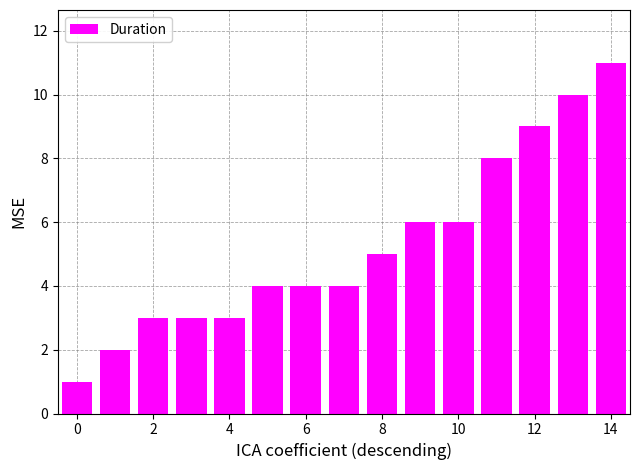

How many categories are shown in the chart?

15